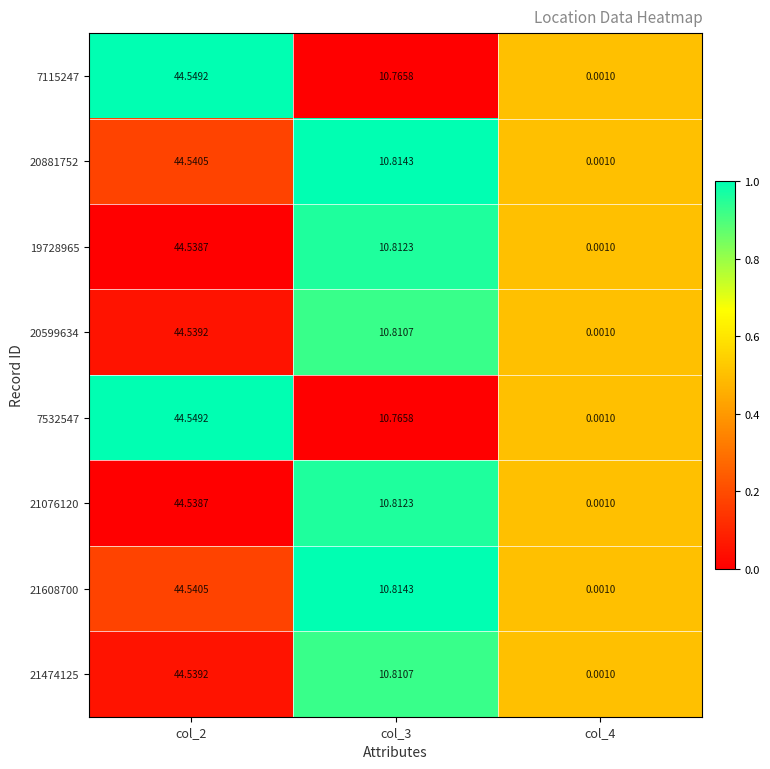

Is the value of 21076120 at col_2 greater than the value of 21608700 at col_3?

Yes